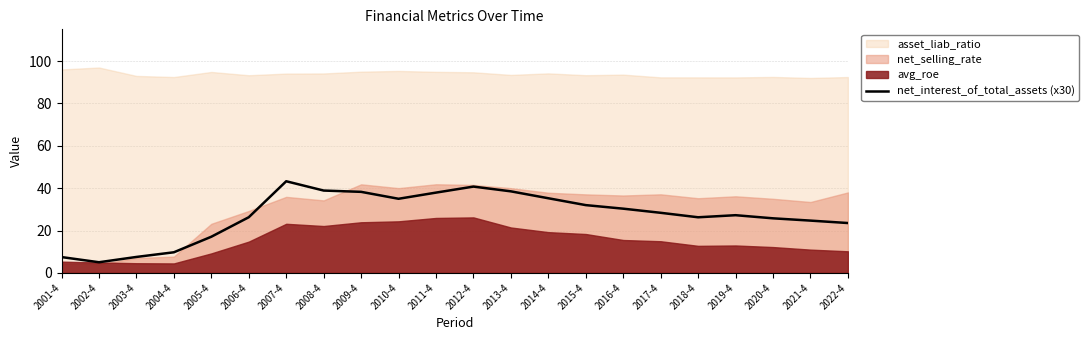

True or false: there are more than 0 points higher than both neighbors.

True